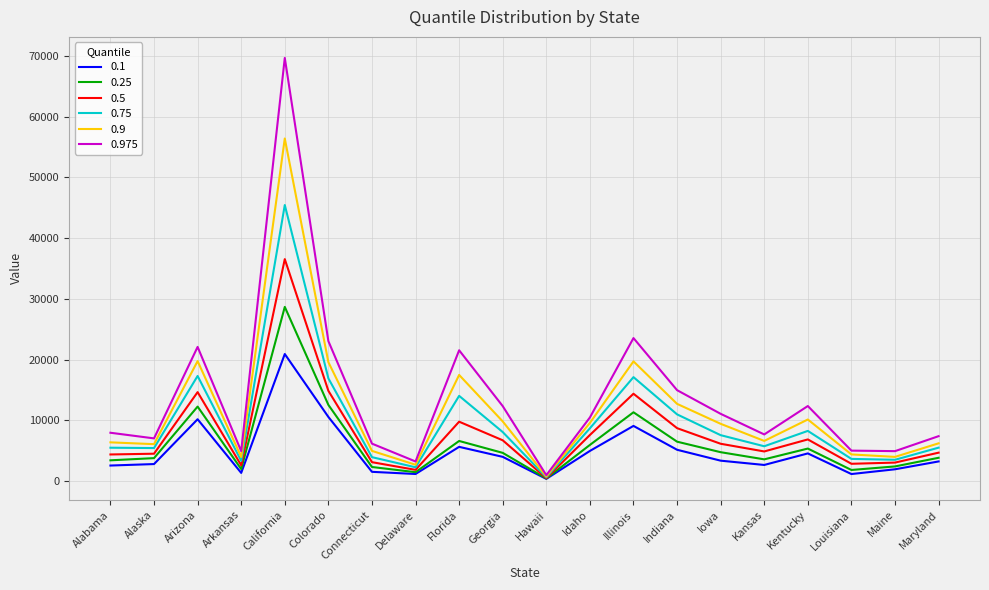

List the series in order of their peak value, highest first.

0.975, 0.9, 0.75, 0.5, 0.25, 0.1